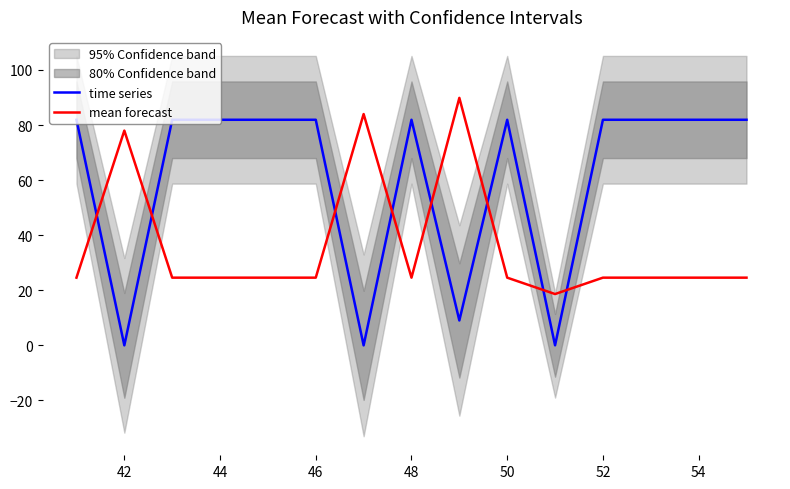

In mean forecast, how many points are higher than both neighbors (excluding endpoints)?

3